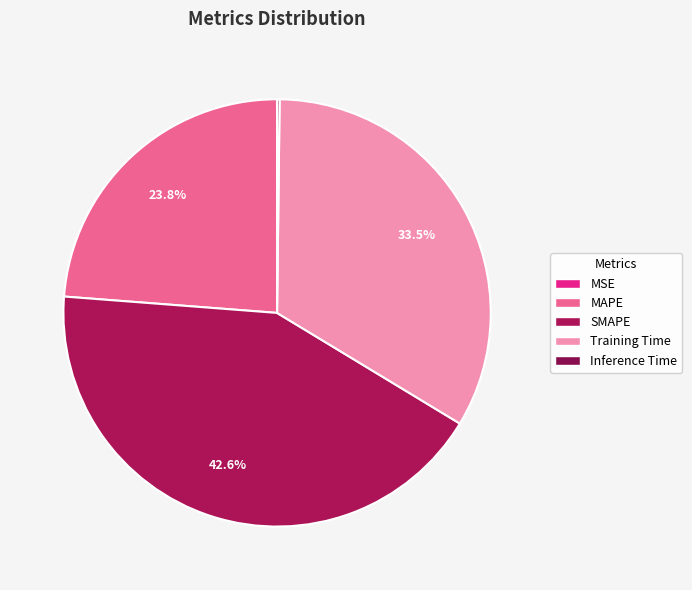

How much of the chart is everything except SMAPE?

57.4%